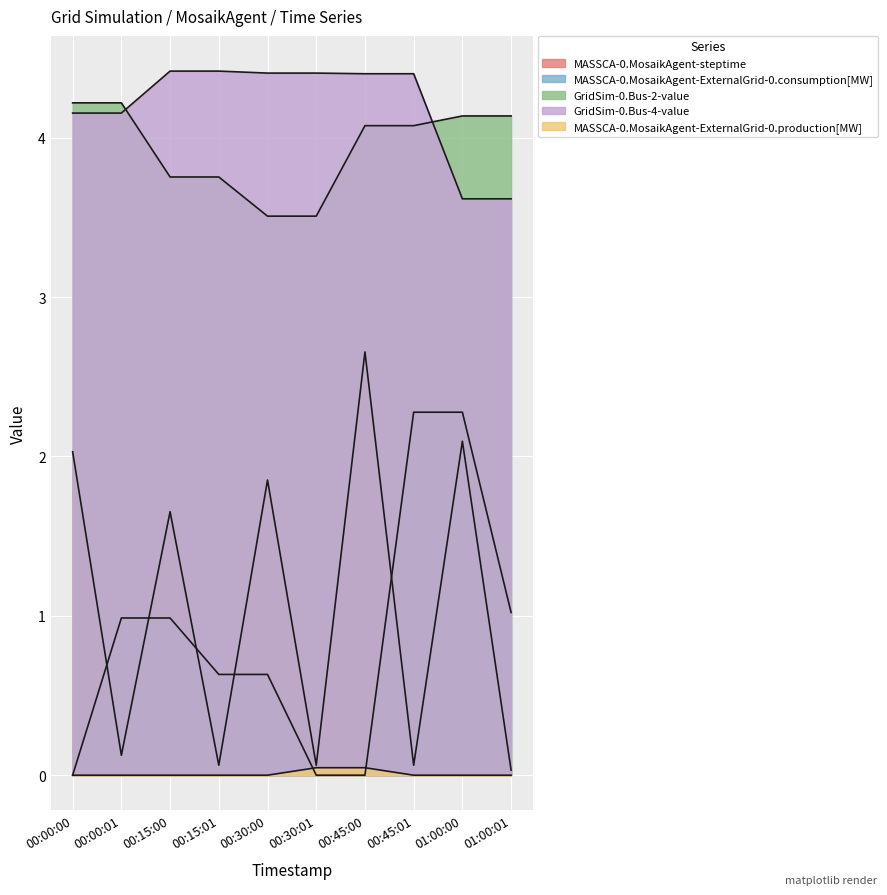

Between 00:00:00 and 00:45:00, which is larger?

00:45:00